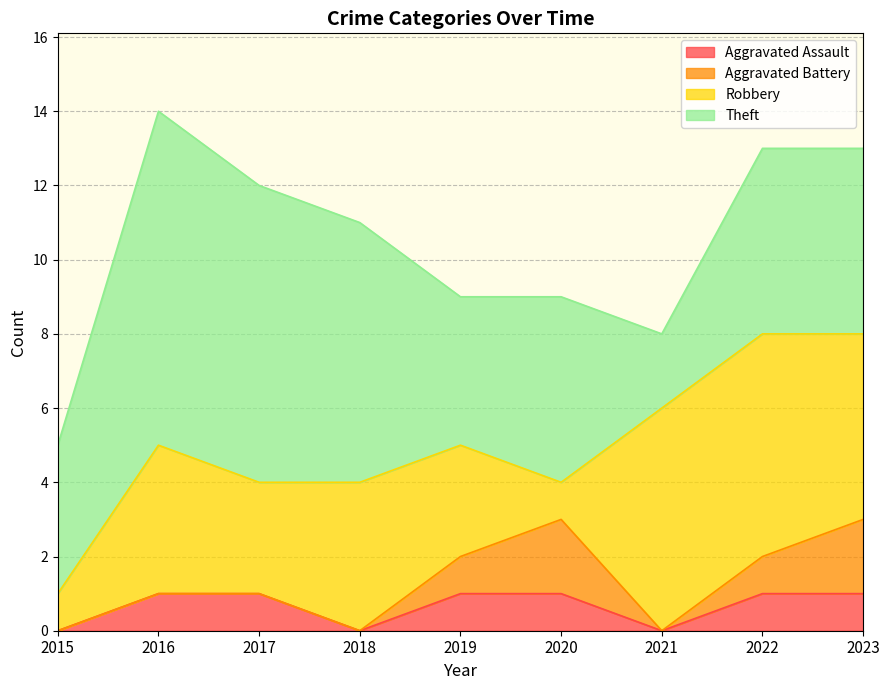

Which has a higher value, 2020 or 2021?

2020